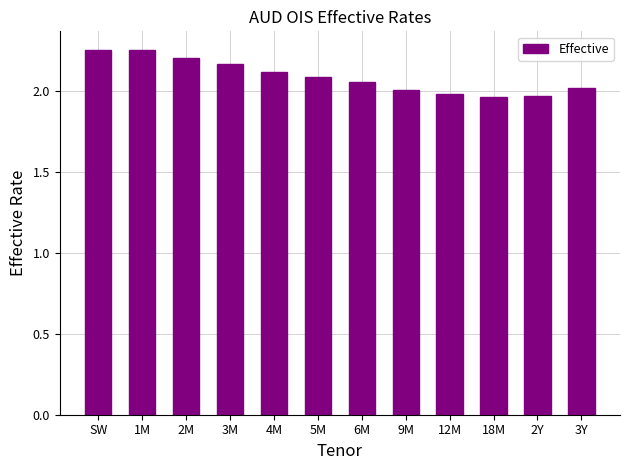

What is the label of the 7th bar from the right?

5M